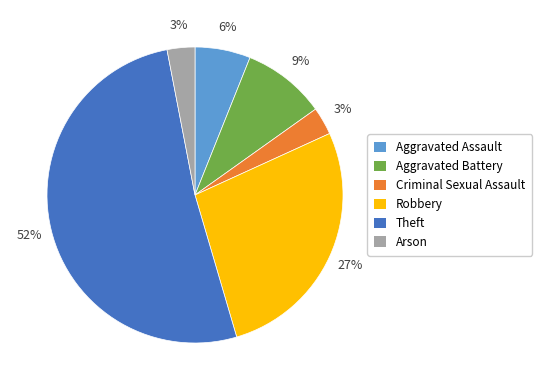

Is the sum of Aggravated Assault and Criminal Sexual Assault greater than half?

No